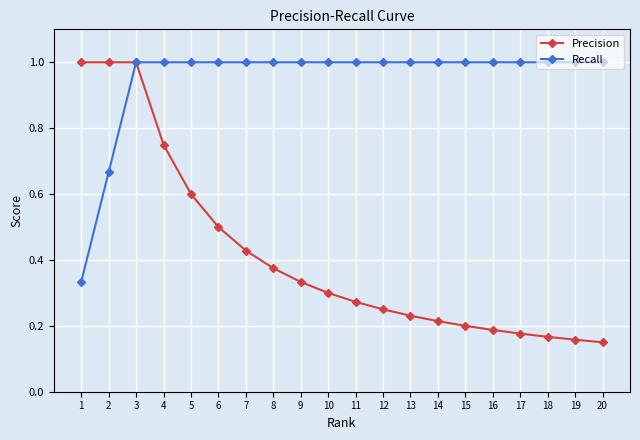

What is the value of the Recall point at the 11th from the left?

1.0